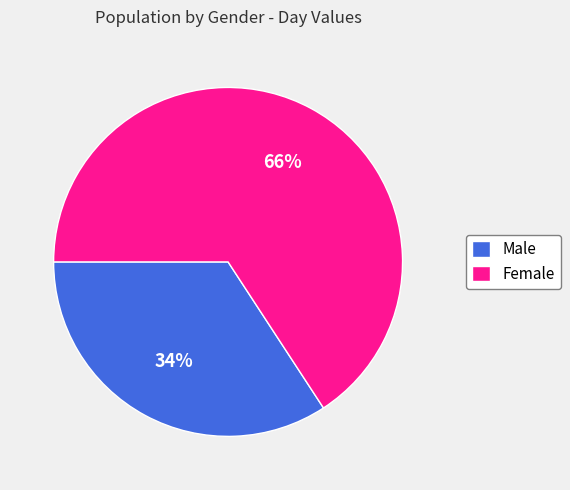

Do Male and Female together represent more than half of the pie?

Yes